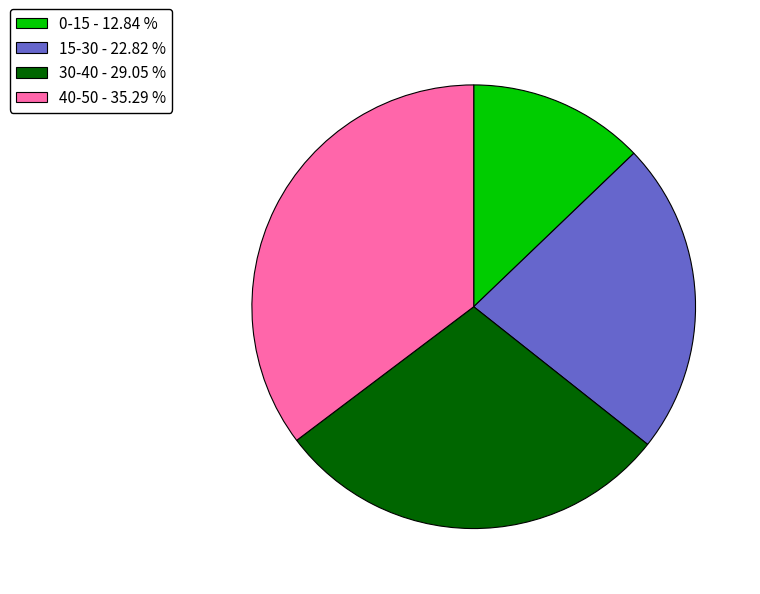

Which category has the biggest portion of the pie?

40-50